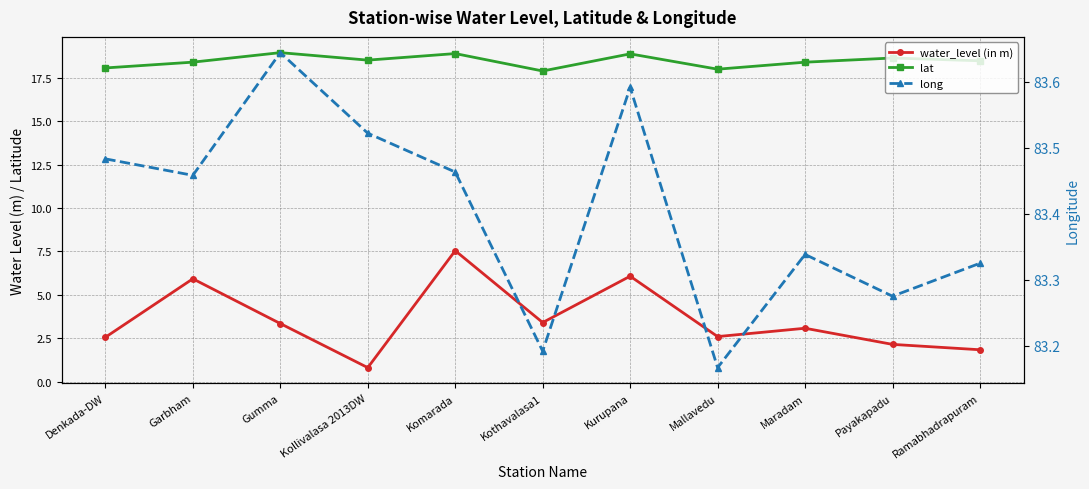

True or false: water_level (in m) and lat cross at least once.

False